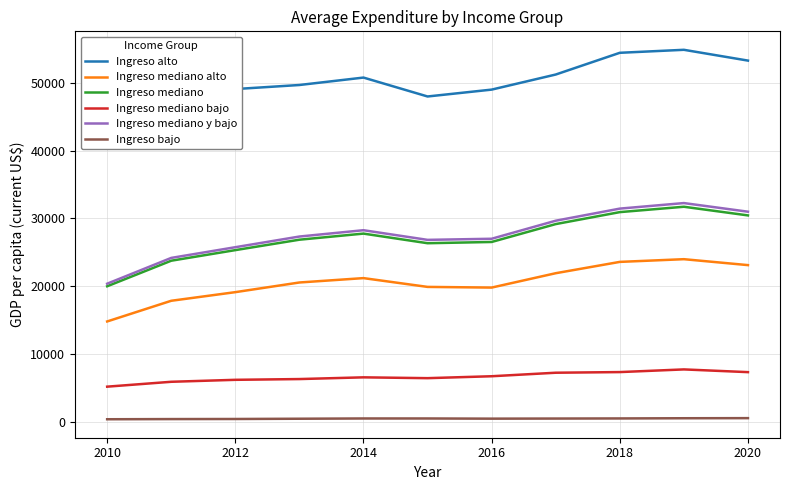

True or false: Ingreso mediano and Ingreso mediano bajo intersect in this chart.

False